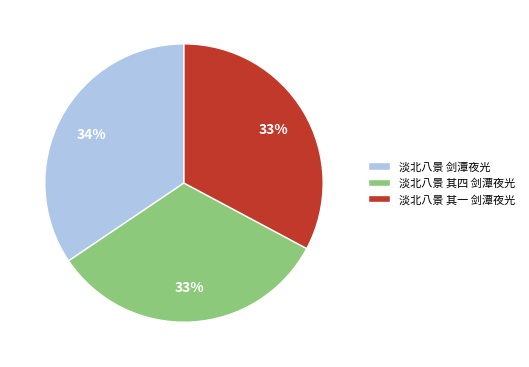

What percentage is the 淡北八景 其四 剑潭夜光 slice, to the nearest percent?

33%